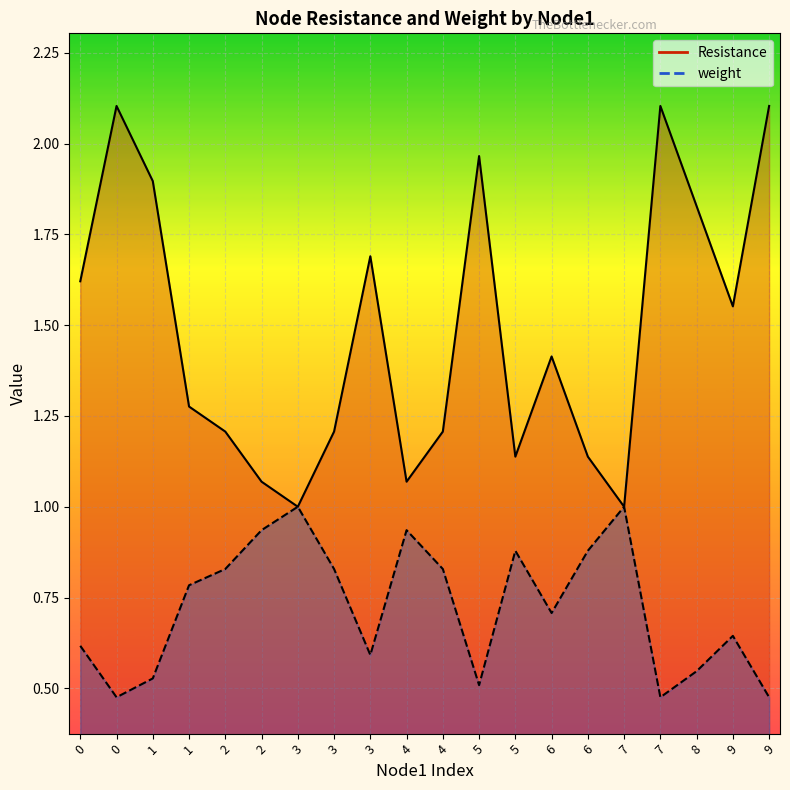

How many categories are shown in the chart?

20